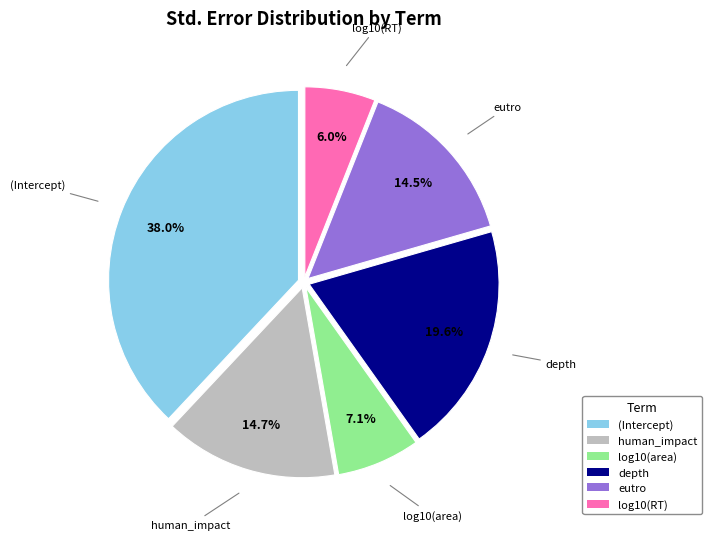

Which has a higher value, (Intercept) or eutro?

(Intercept)